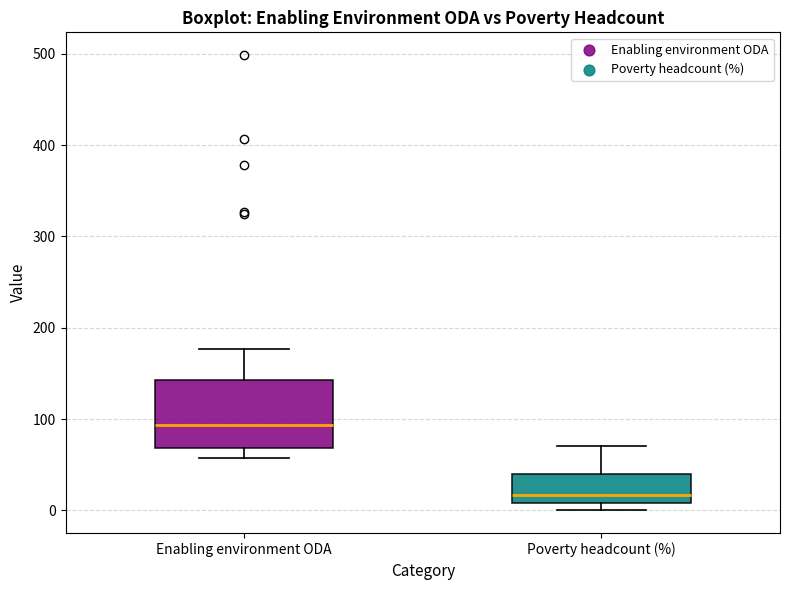

Reading left to right, transcribe this box plot: for each box, give where its median line is, the range the box spans, and where its two whiskers end, as read against the y-axis. The values are not printed on the chart, so give them approximately, as read against the axis.

Enabling environment ODA: median 90, box 70 to 140, whiskers 60 to 180
Poverty headcount (%): median 20, box 10 to 40, whiskers 0 to 70